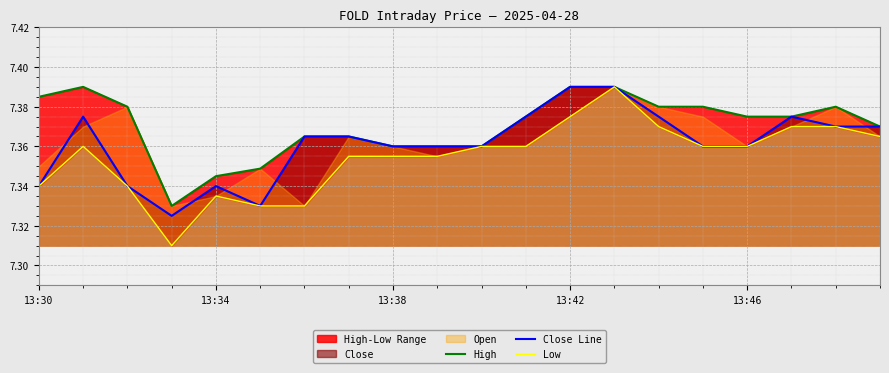

In High, how many points are lower than both neighbors (excluding endpoints)?

1